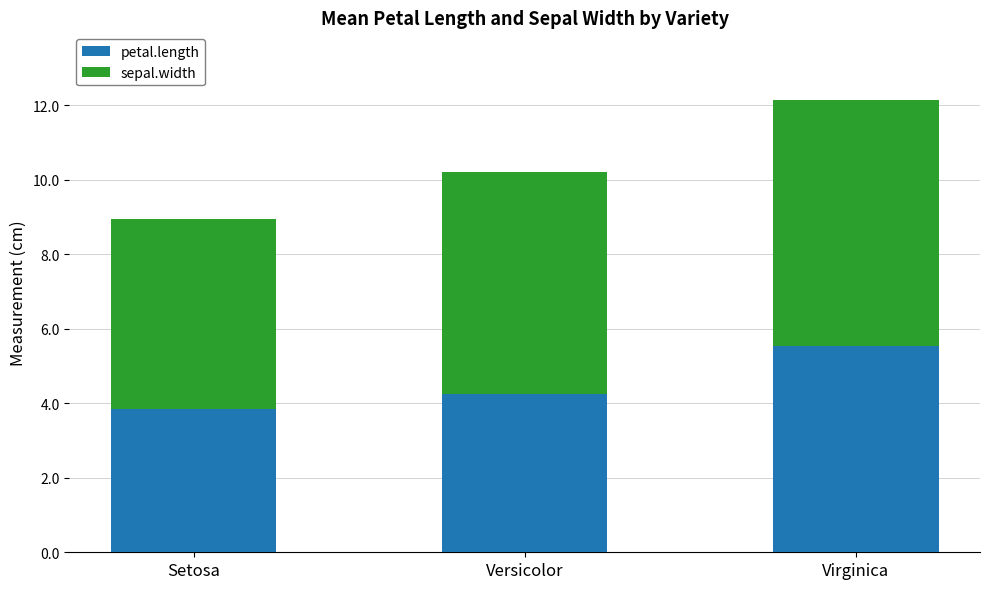

What is the difference between the petal.length values at Virginica and Setosa?

1.7